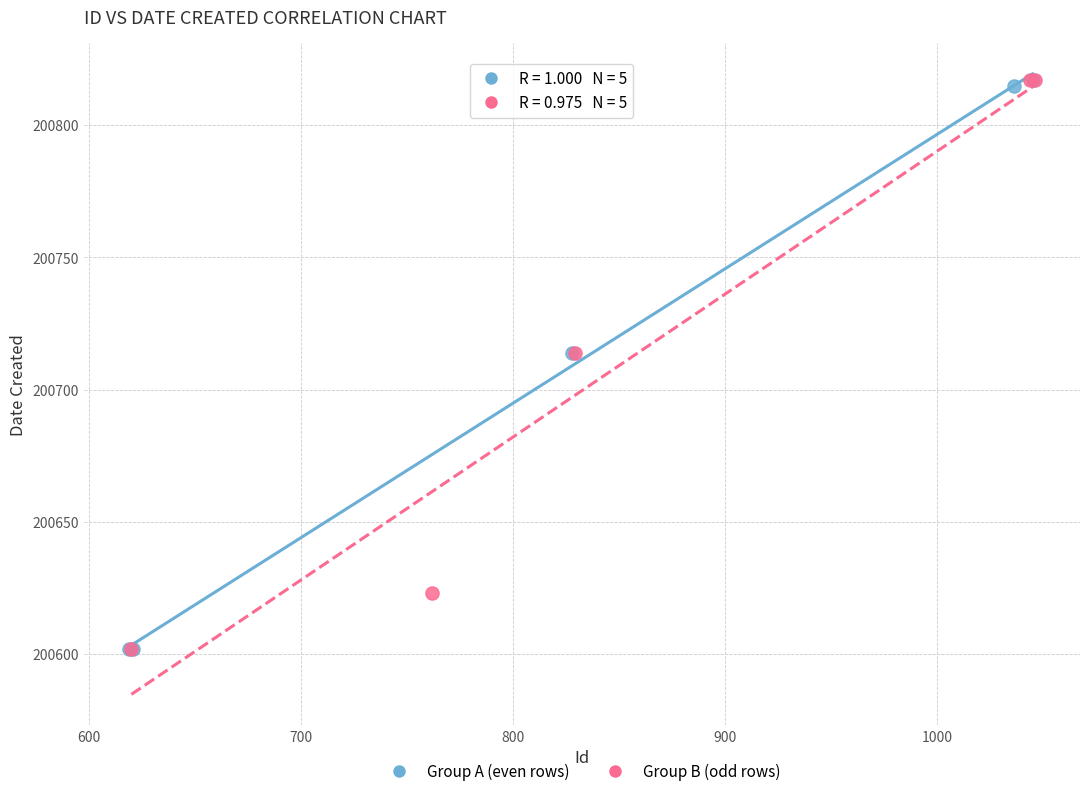

What are all the series names shown in the legend?

Group A (even rows), Group B (odd rows)